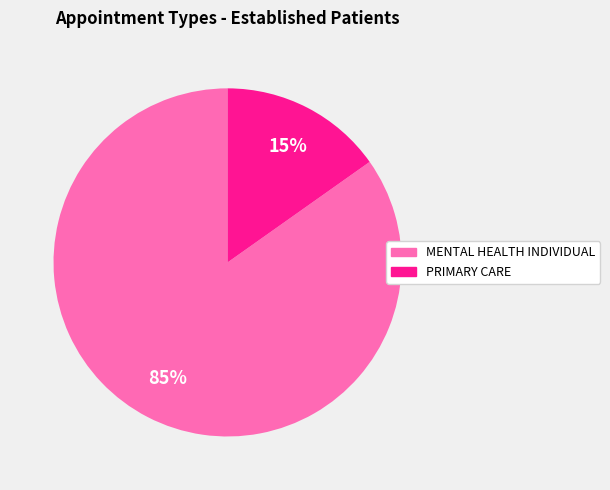

Between MENTAL HEALTH INDIVIDUAL and PRIMARY CARE, which is larger?

MENTAL HEALTH INDIVIDUAL